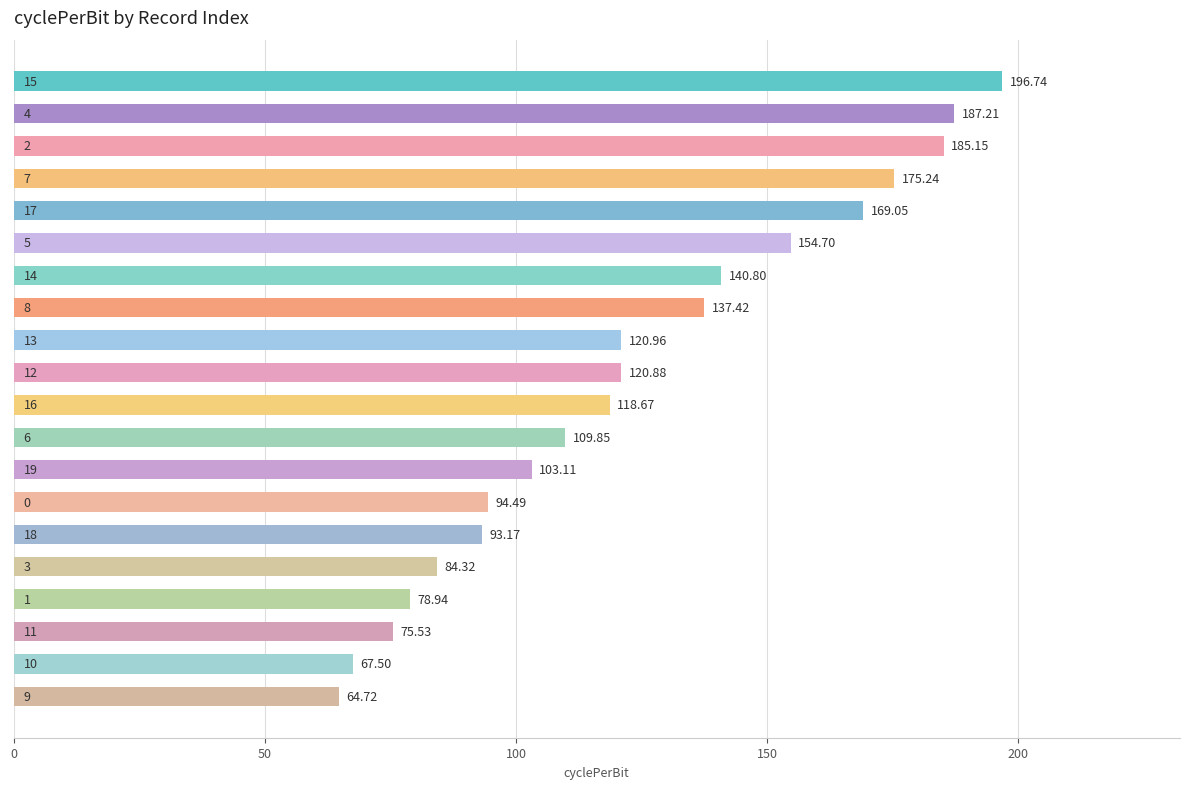

What is the difference between the maximum and minimum values?

132.0